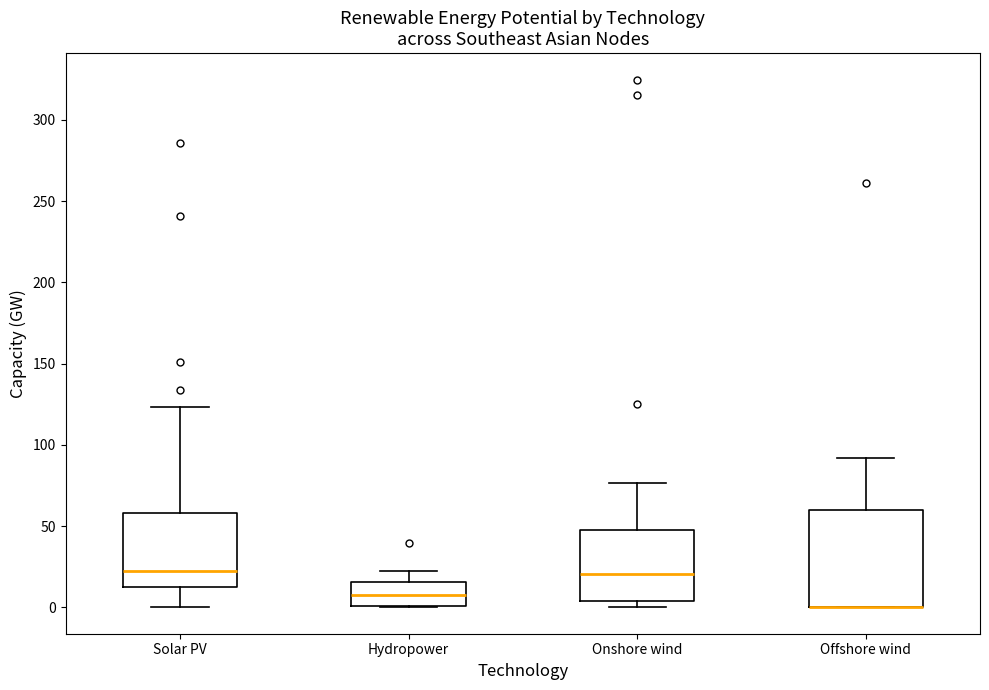

Which box is the tallest, from its lower edge to its upper edge?

Offshore wind